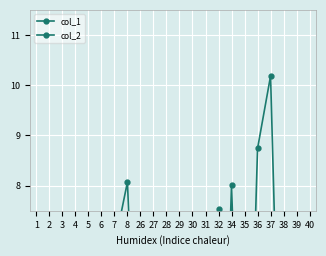

Count the number of data series in this chart.

2